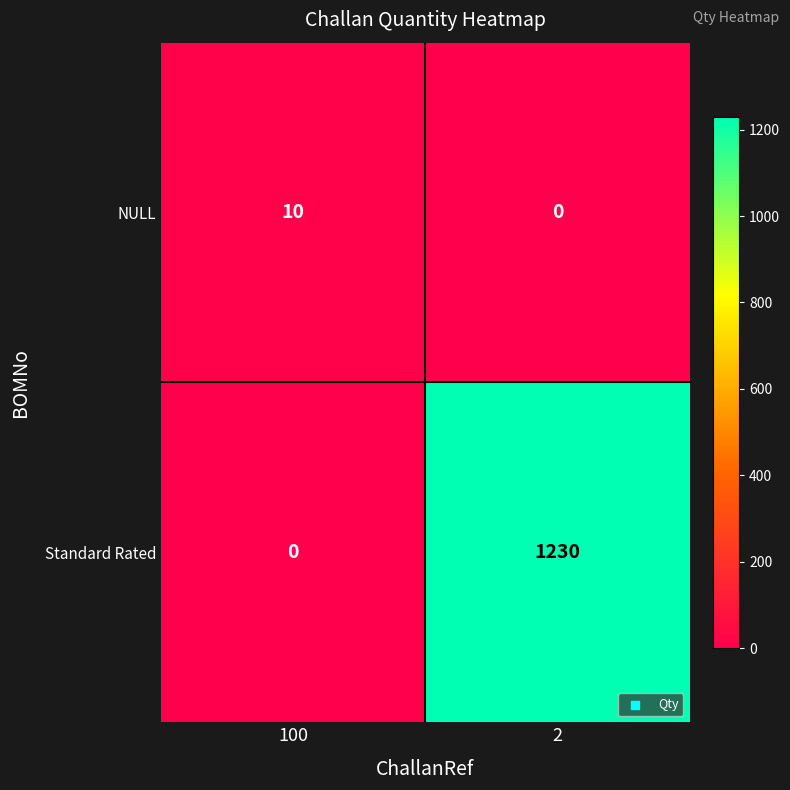

What is the maximum value for NULL?

10